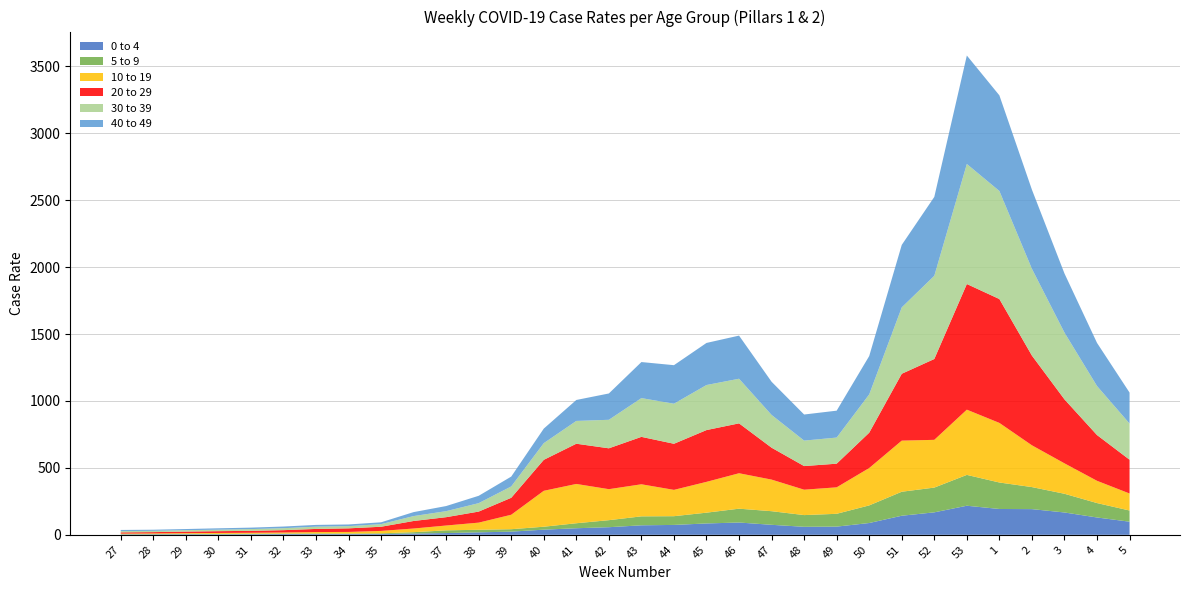

Reading left to right, extract all data points from this chart.

0 to 4: 2.7	2.9	3.8	3.3	4.3	5.5	5.1	5.3	5.8	9.6	13.1	18.5	23.7	38.5	49.1	56.9	71.0	73.9	84.9	91.9	74.8	59.9	61.2	88.2	142.6	167.9	217.2	193.0	191.9	166.9	129.5	98.0
5 to 9: 2.4	2.9	3.7	3.3	3.8	3.8	5.0	4.2	5.2	10.2	20.3	19.2	18.2	22.0	37.3	52.5	67.0	65.2	80.6	103.3	101.7	87.5	95.8	131.6	179.3	184.9	230.5	197.8	164.6	139.7	107.7	83.5
10 to 19: 4.1	4.8	5.0	7.3	7.2	8.2	10.5	12.0	18.1	27.3	36.1	53.4	108.0	268.4	293.6	231.7	239.6	196.6	230.1	264.8	236.0	189.8	197.8	279.2	381.9	356.8	487.3	445.2	312.2	227.3	166.3	127.2
20 to 29: 9.1	9.5	11.6	13.3	14.3	17.2	23.3	26.8	31.1	56.3	62.2	82.5	126.7	231.3	300.5	305.2	354.2	344.4	386.9	372.7	238.3	176.5	176.7	263.9	499.4	603.9	938.8	925.4	670.2	478.0	341.8	252.4
30 to 39: 9.4	9.6	10.6	11.1	13.2	14.7	17.1	16.5	19.5	36.6	45.0	63.0	84.8	124.7	170.3	213.1	289.6	299.3	336.6	333.4	244.8	190.3	195.2	286.1	496.1	621.7	896.8	807.2	648.3	498.8	366.3	270.2
40 to 49: 8.7	8.4	8.5	10.3	10.9	12.5	13.0	12.5	13.7	29.7	38.2	54.9	73.6	108.7	156.6	196.7	269.4	287.8	314.4	322.2	247.8	194.9	200.9	286.6	466.7	589.4	810.3	714.5	591.0	441.6	322.2	231.4